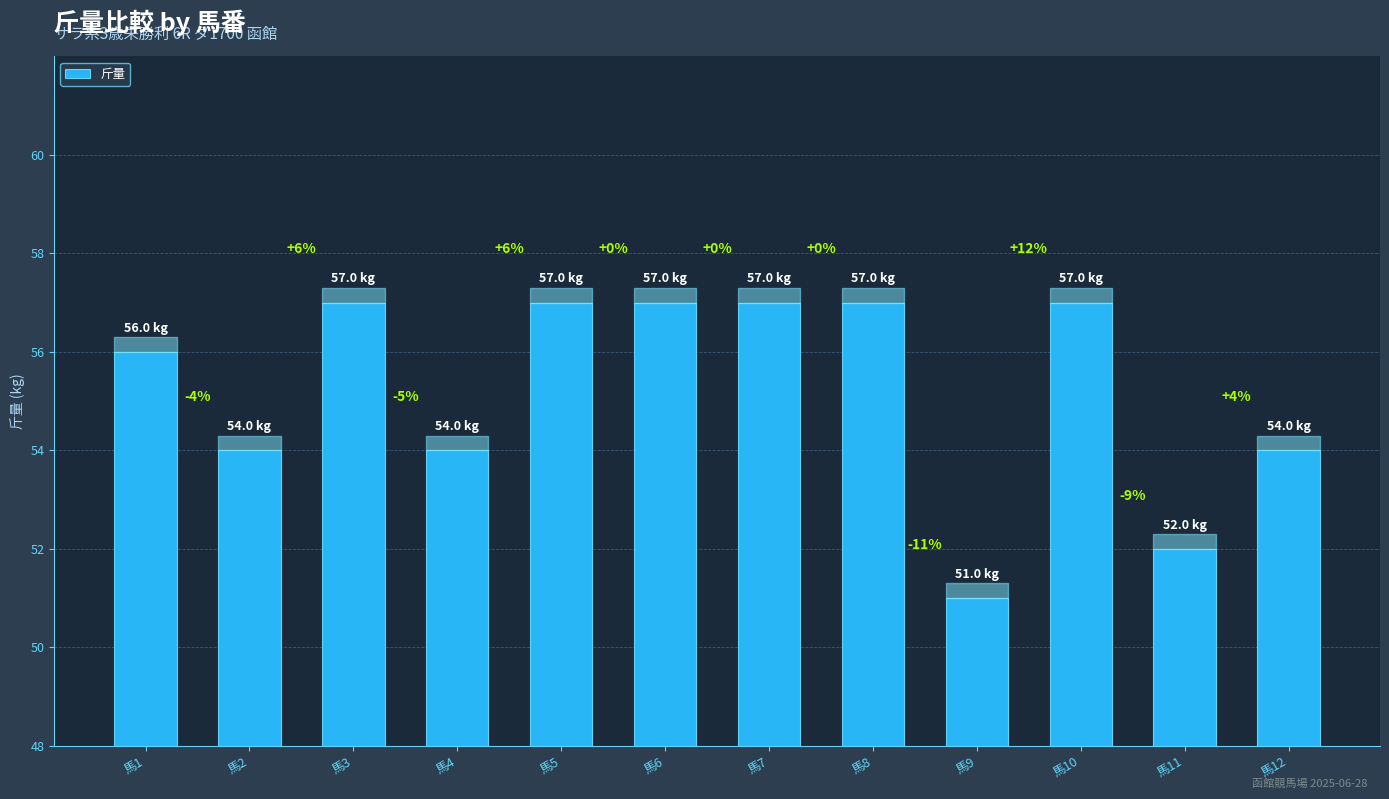

What is the minimum value shown in the chart?

51